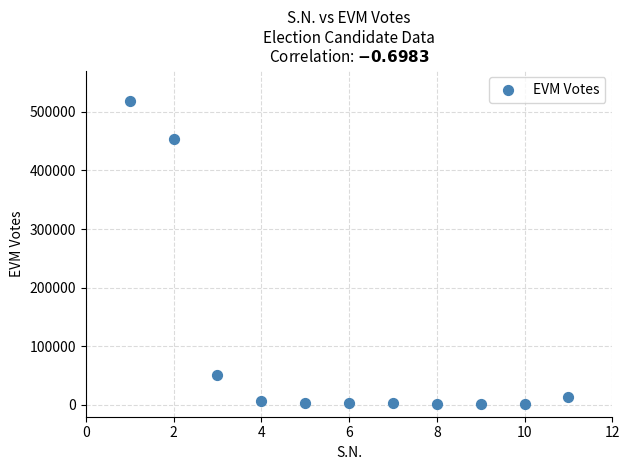

What Y value in the scatter plot is closest to 260044?

454454